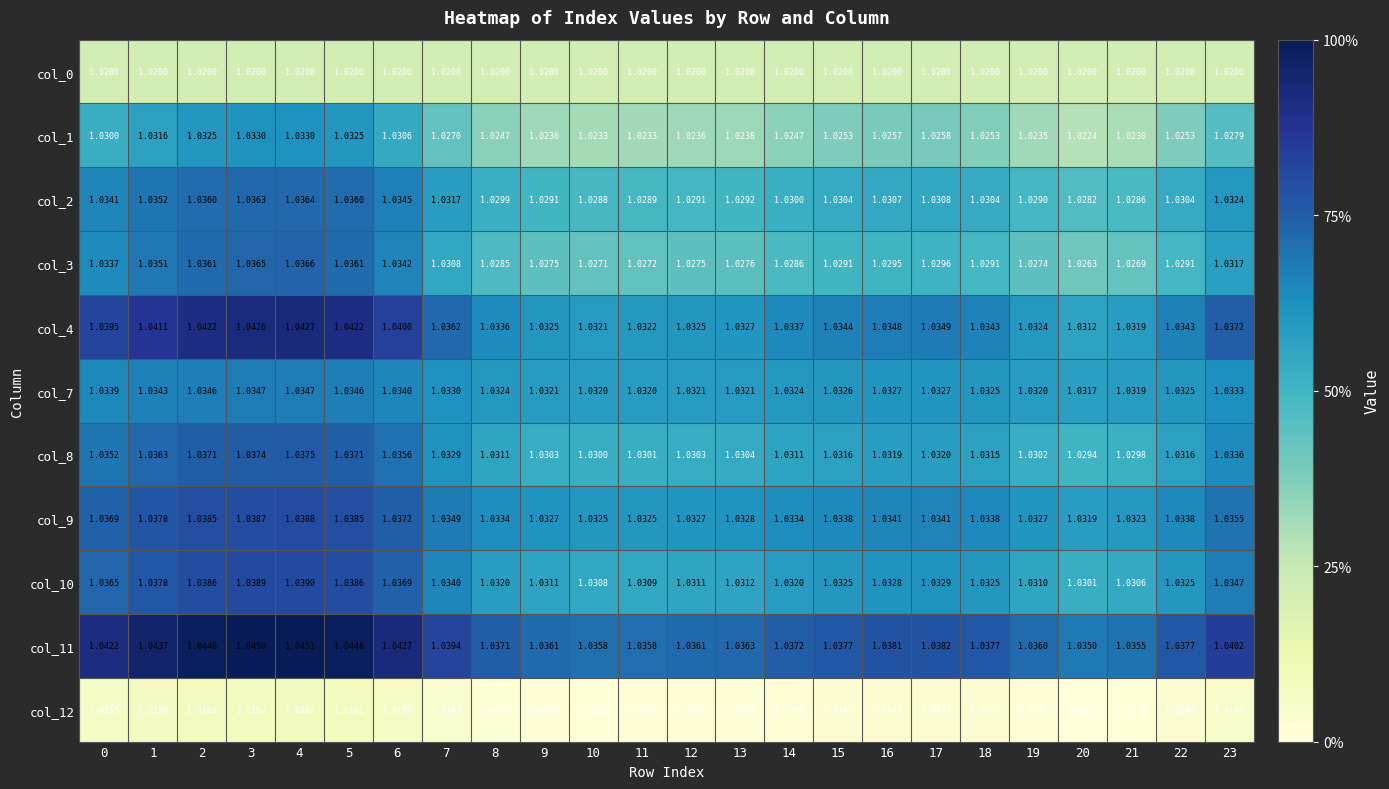

How many data points does each series have?

24